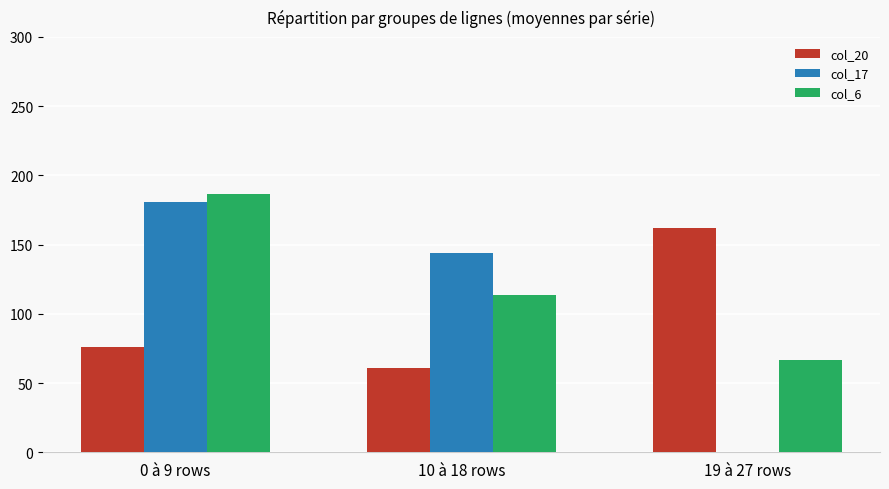

Reading left to right, transcribe all the data shown in this chart.

col_20: 76.3	61.1	162.1
col_17: 180.6	144.2	0.1
col_6: 186.3	113.4	66.7